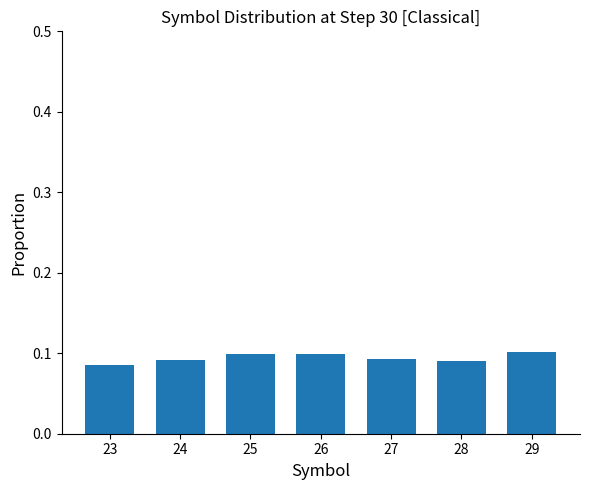

At which category does the chart reach its minimum across all series?

23